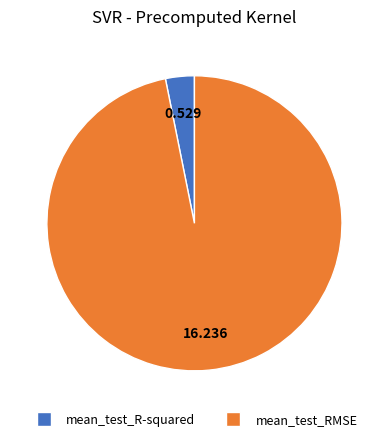

Count the number of slices in the pie.

2